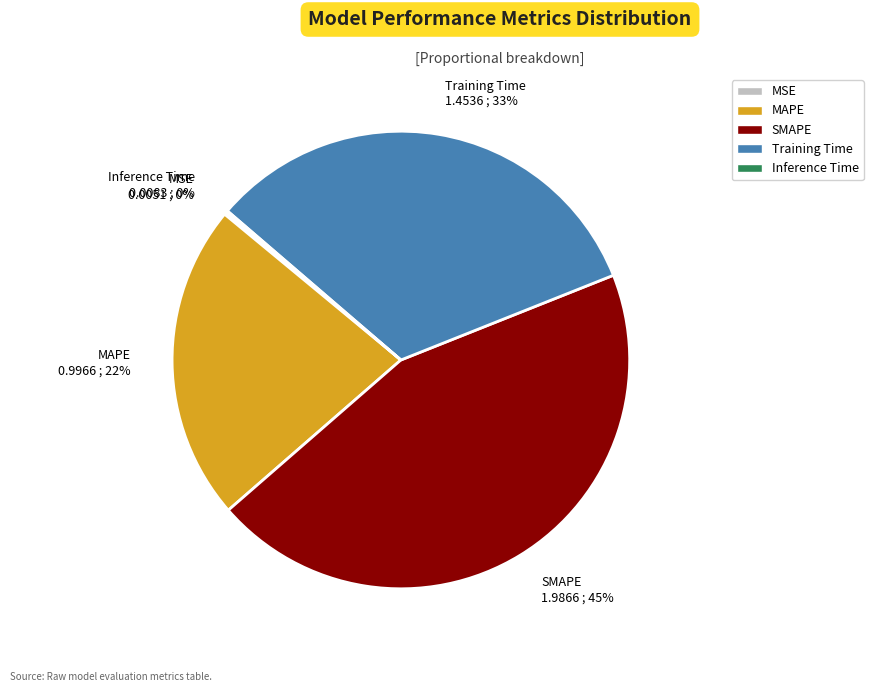

Which has a higher value, MAPE or SMAPE?

SMAPE